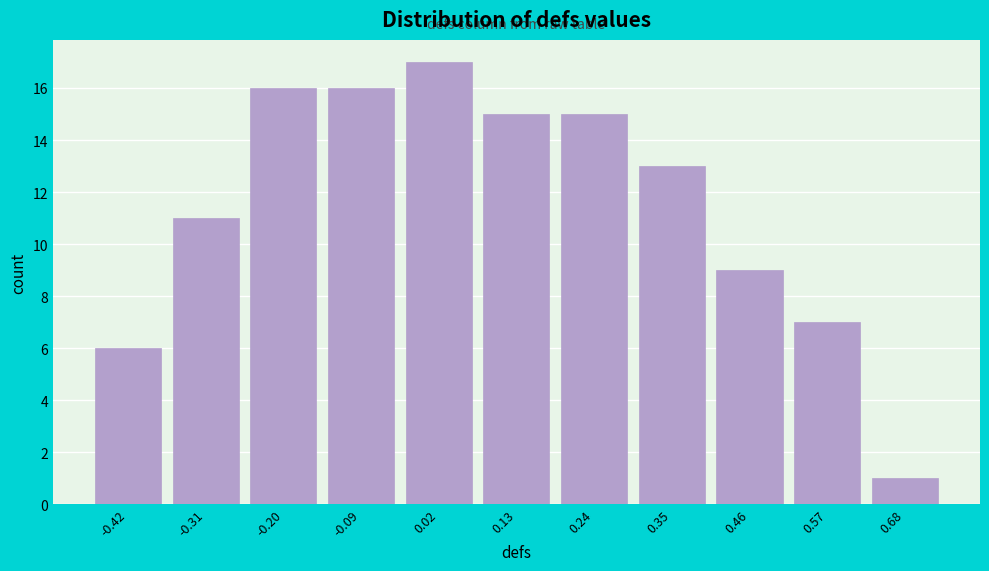

Reading left to right, transcribe this chart: for each bar, give the range it covers on the x-axis and its height. Neither the bar edges nor the heights are printed on the chart, so give them approximately, as read against the axes.

-0.48 to -0.36: 6
-0.36 to -0.26: 11
-0.26 to -0.14: 16
-0.14 to -0.04: 16
-0.04 to 0.08: 17
0.08 to 0.18: 15
0.18 to 0.30: 15
0.30 to 0.40: 13
0.40 to 0.52: 9
0.52 to 0.62: 7
0.62 to 0.74: 1